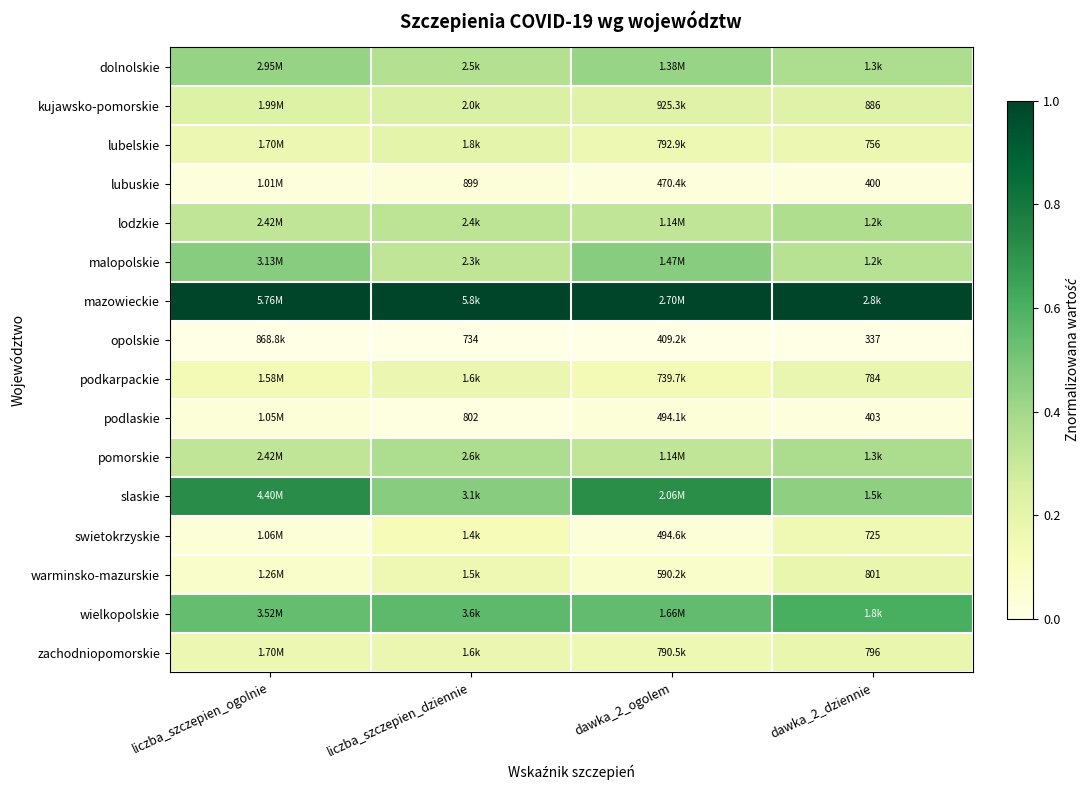

Which series has the largest total across all categories?

mazowieckie